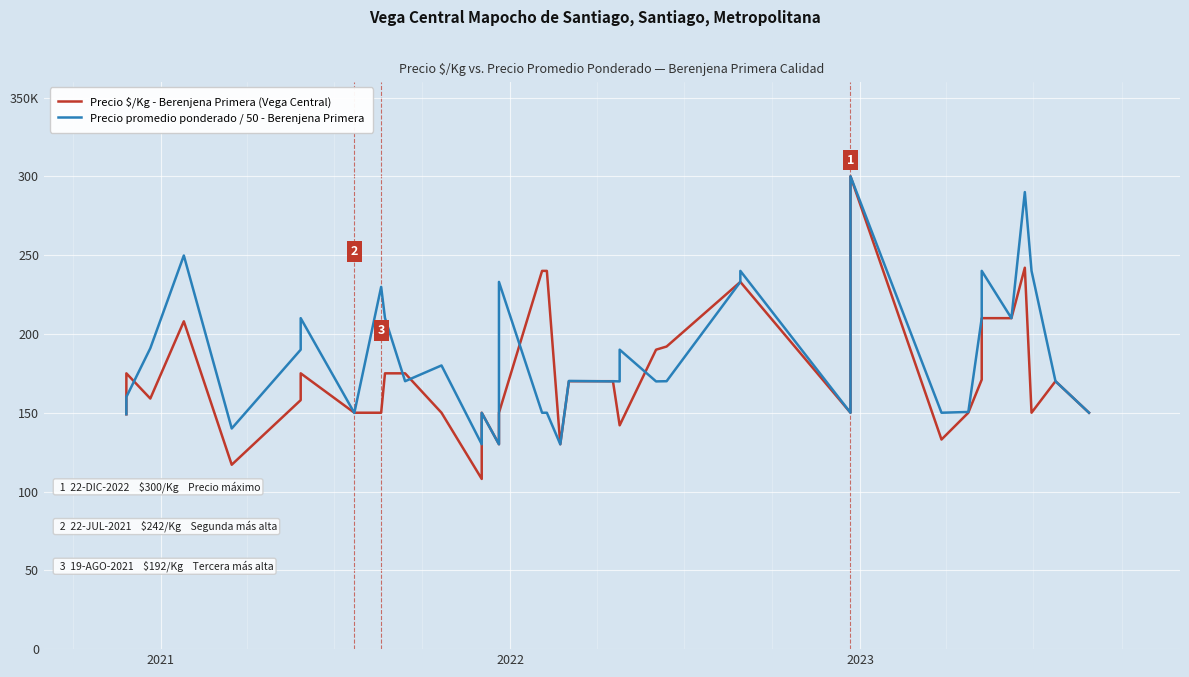

How many data points in Precio promedio ponderado / 50 - Berenjena Primera are less than 170?

18